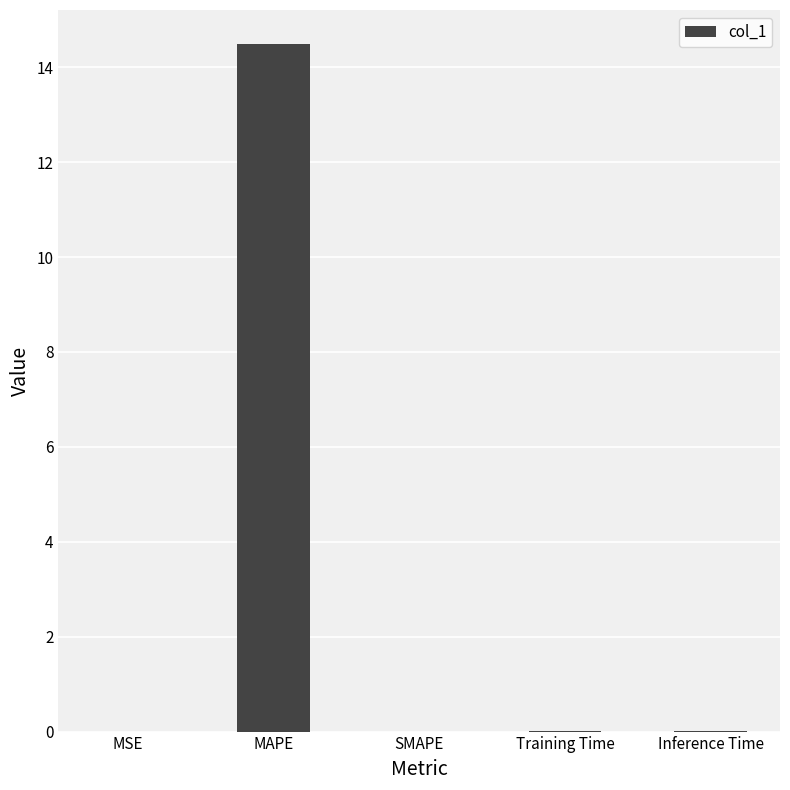

What value does the data have at MAPE?

14.5